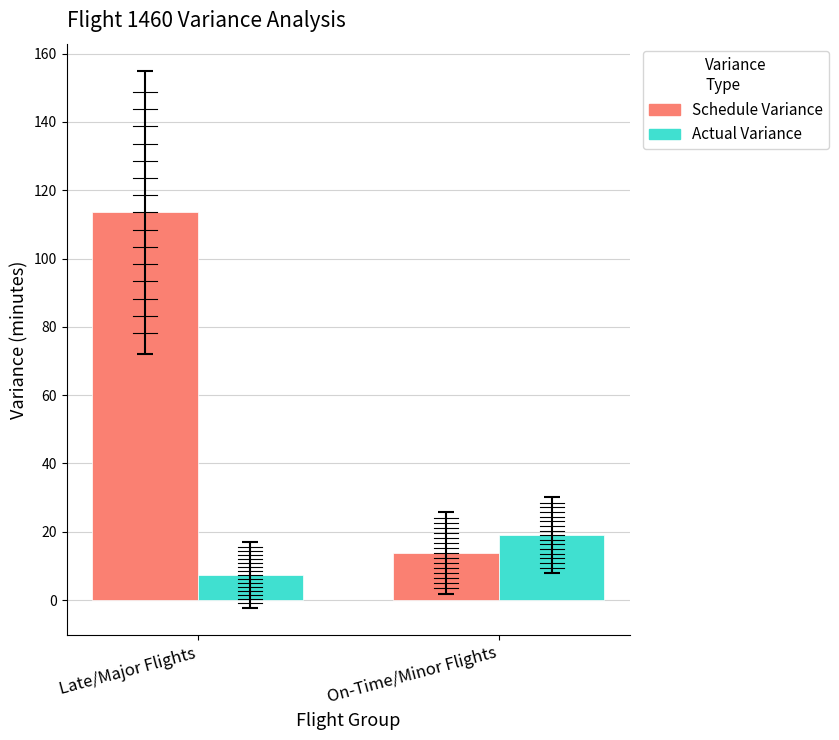

Does the chart contain any negative values?

No